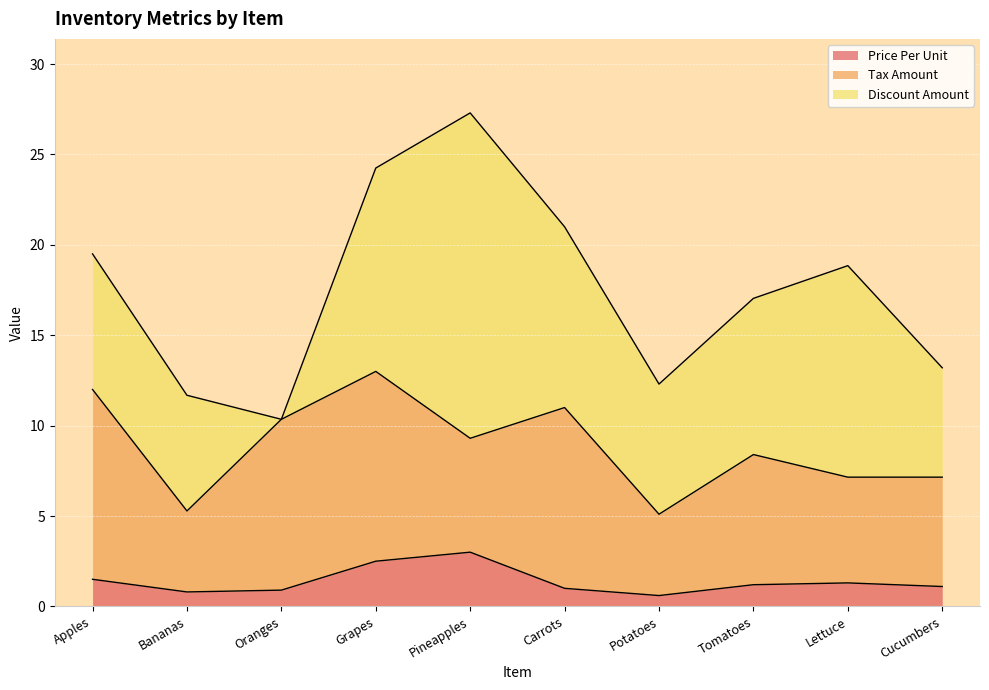

True or false: Price Per Unit has a value of 1.5 at Apples.

True